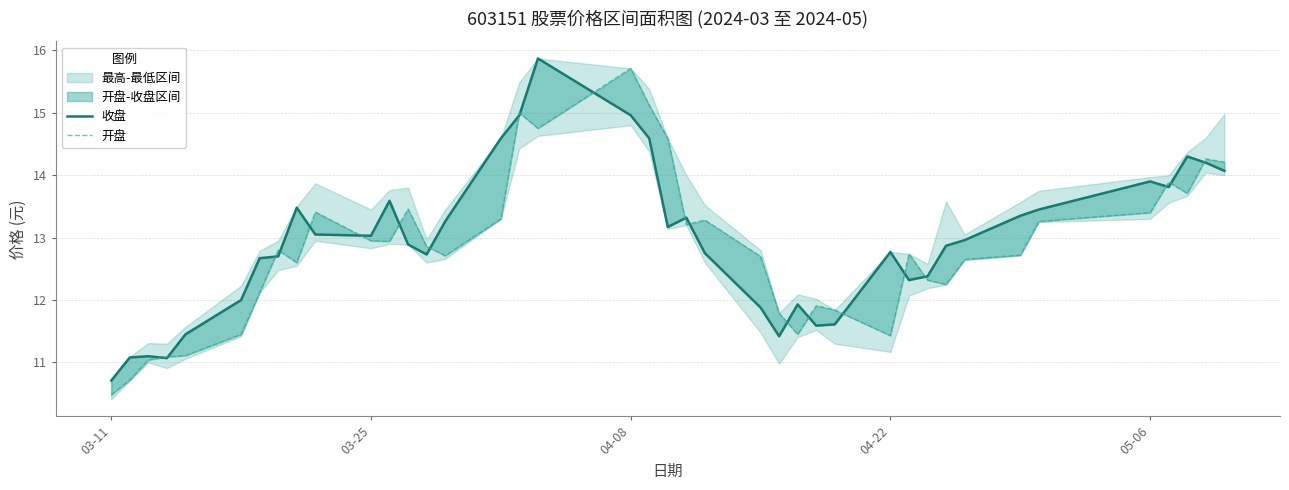

What is the total value across all series at 03-25?

26.0